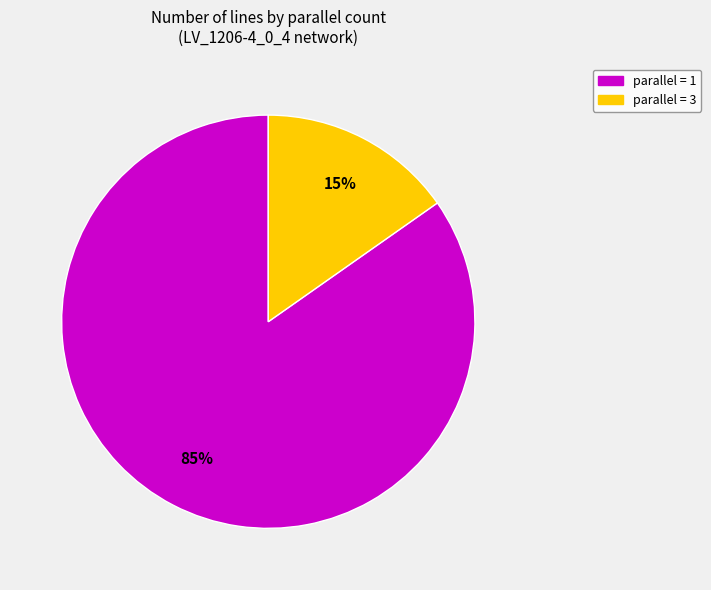

Which has a higher value, parallel = 3 or parallel = 1?

parallel = 1